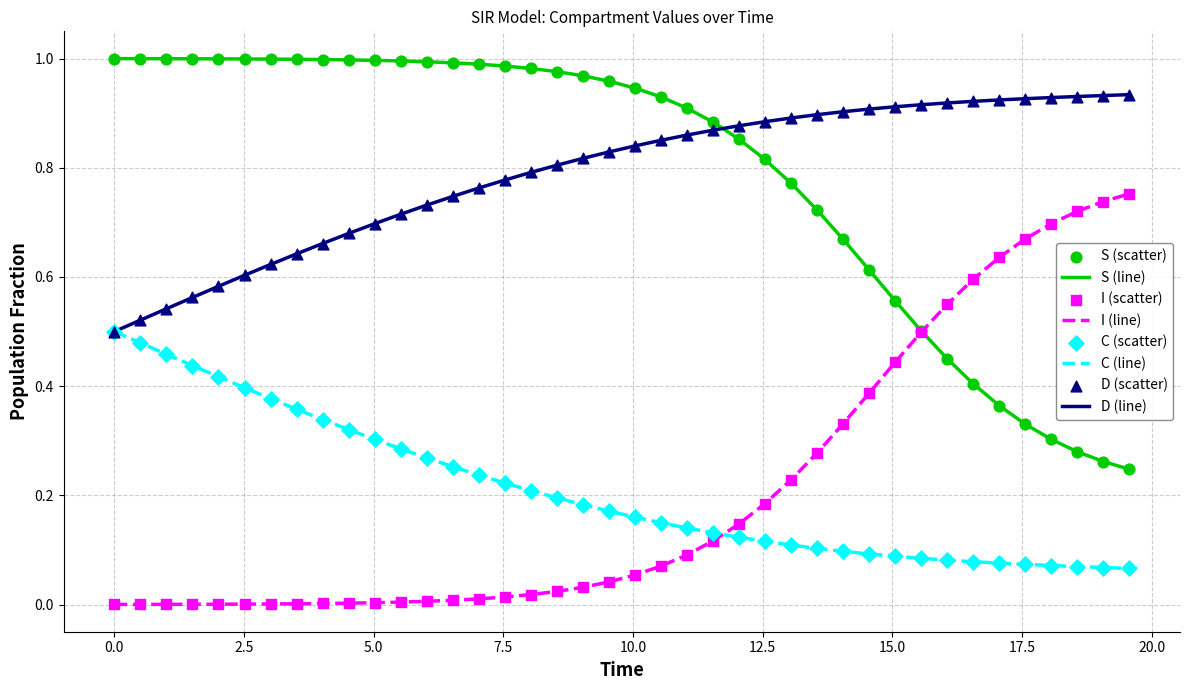

List the series in order of their peak value, highest first.

S (line), D (line), I (line), C (line)